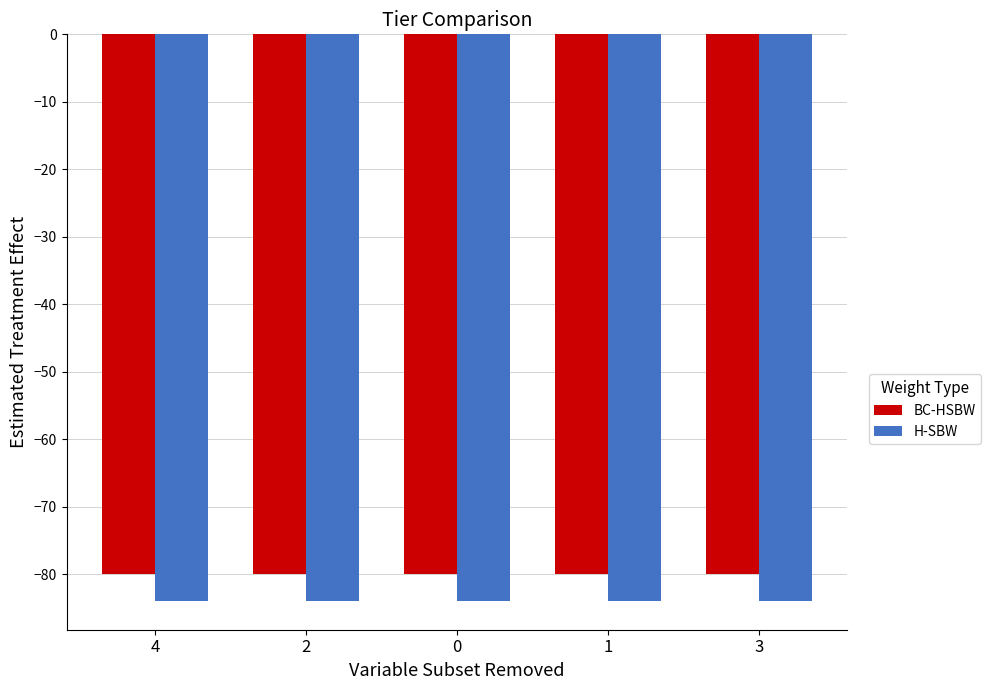

What is the label of the 5th bar from the right?

4